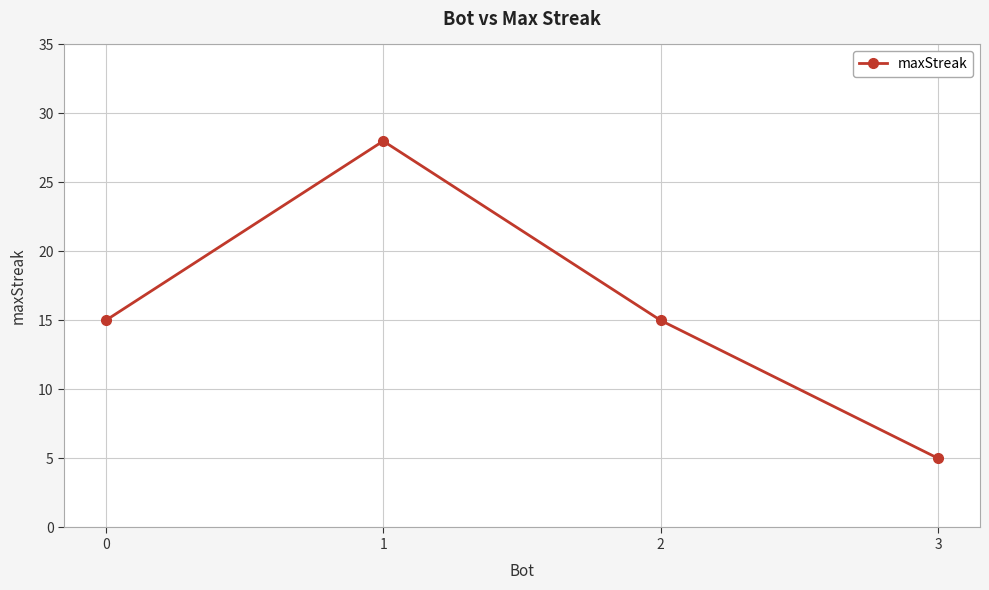

Reading right to left, transcribe all the data shown in this chart.

5	15	28	15